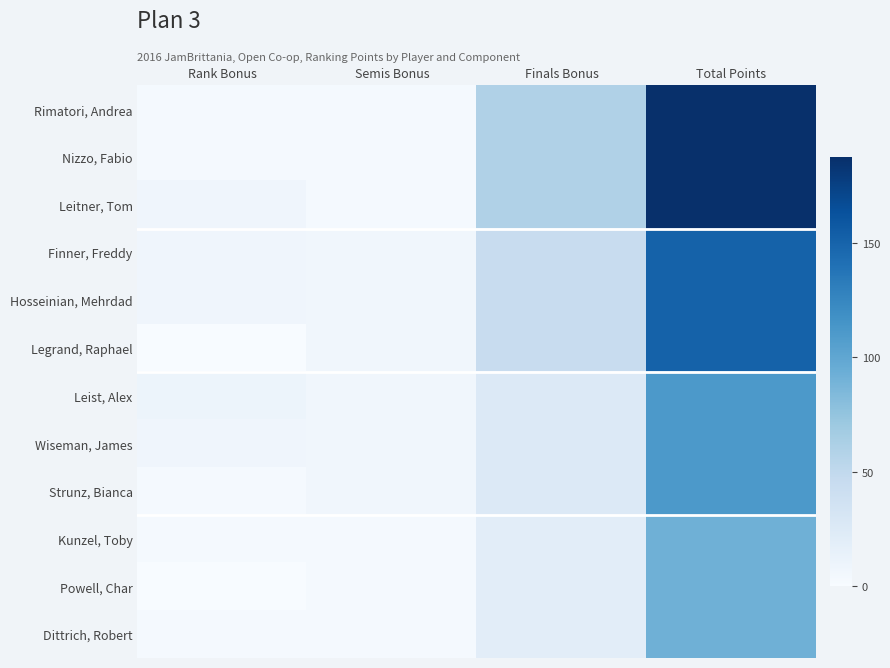

Reading right to left, what are all the values shown in this chart?

Rimatori, Andrea: Total Points=187.5	Finals Bonus=60.0	Semis Bonus=2.5	Rank Bonus=2.5
Nizzo, Fabio: Total Points=187.5	Finals Bonus=60.0	Semis Bonus=2.5	Rank Bonus=2.5
Leitner, Tom: Total Points=187.5	Finals Bonus=60.0	Semis Bonus=2.5	Rank Bonus=7.5
Finner, Freddy: Total Points=151.0	Finals Bonus=45.0	Semis Bonus=6.0	Rank Bonus=7.5
Hosseinian, Mehrdad: Total Points=151.0	Finals Bonus=45.0	Semis Bonus=6.0	Rank Bonus=7.5
Legrand, Raphael: Total Points=151.0	Finals Bonus=45.0	Semis Bonus=6.0	Rank Bonus=0.0
Leist, Alex: Total Points=111.0	Finals Bonus=25.0	Semis Bonus=6.0	Rank Bonus=10.0
Wiseman, James: Total Points=111.0	Finals Bonus=25.0	Semis Bonus=6.0	Rank Bonus=7.5
Strunz, Bianca: Total Points=111.0	Finals Bonus=25.0	Semis Bonus=6.0	Rank Bonus=2.5
Kunzel, Toby: Total Points=92.0	Finals Bonus=19.5	Semis Bonus=2.5	Rank Bonus=2.5
Powell, Char: Total Points=92.0	Finals Bonus=19.5	Semis Bonus=2.5	Rank Bonus=0.5
Dittrich, Robert: Total Points=92.0	Finals Bonus=19.5	Semis Bonus=2.5	Rank Bonus=2.5